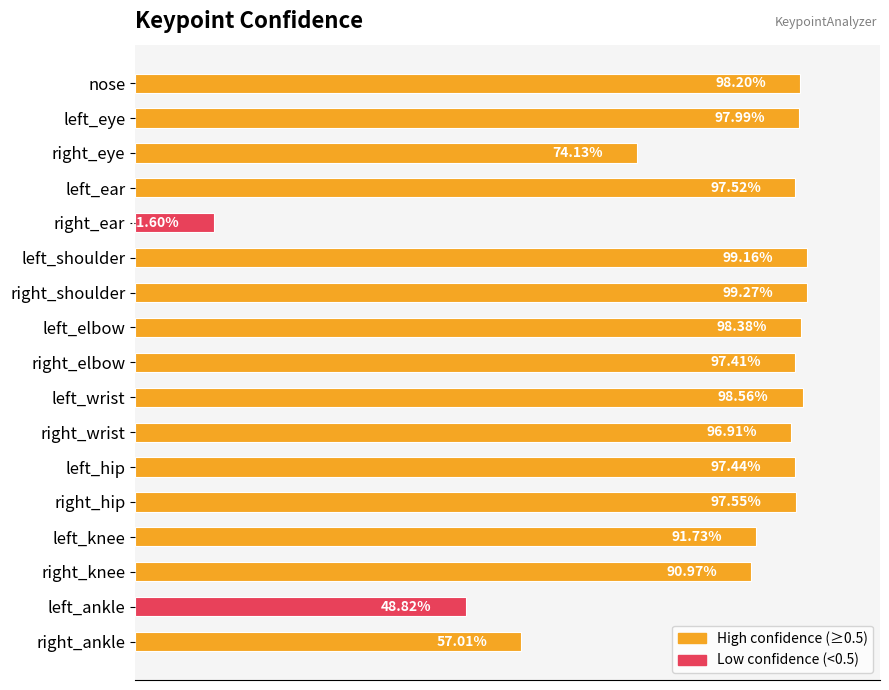

Does the chart contain any negative values?

No